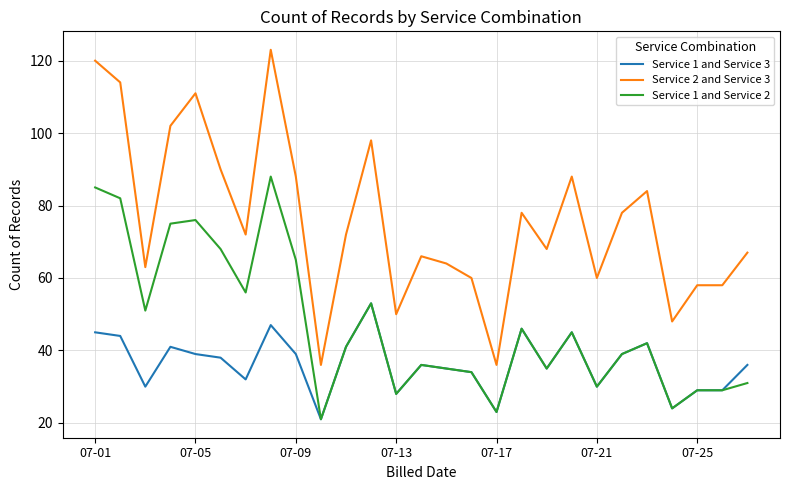

Which series has the largest range (max minus min)?

Service 2 and Service 3